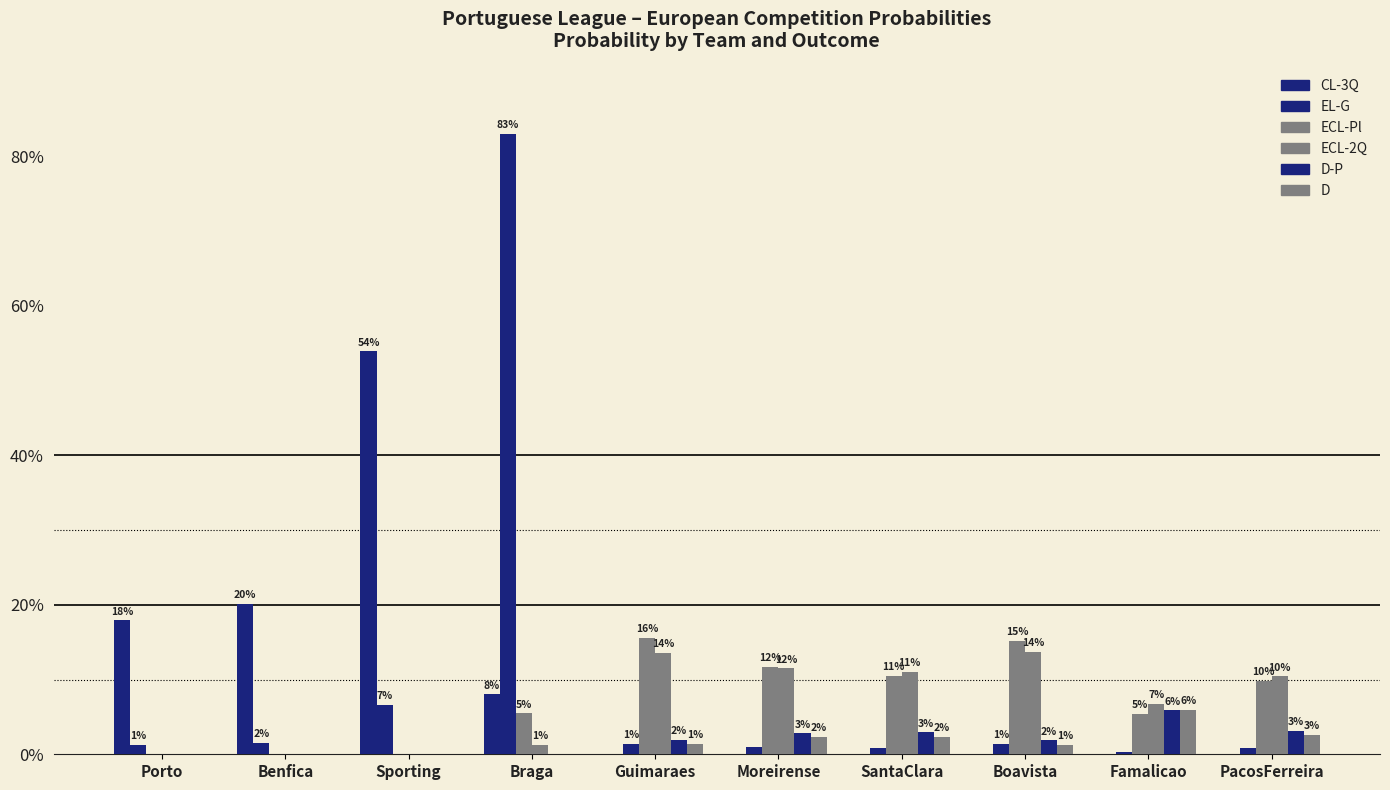

Are the bars horizontal?

No